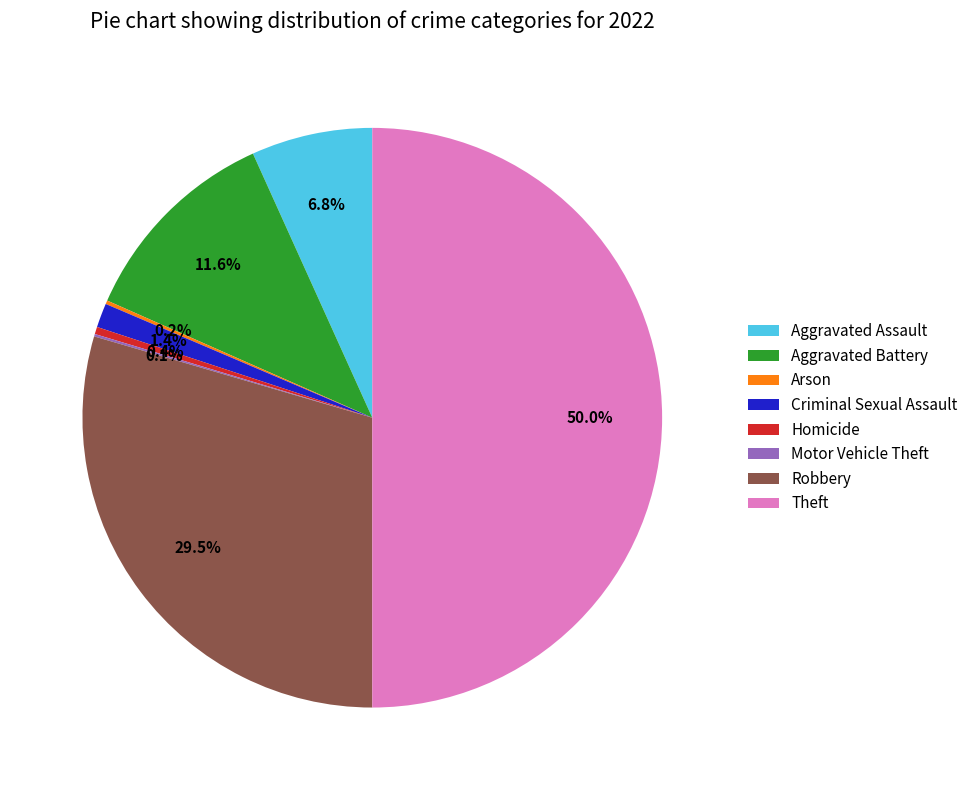

Which has a higher value, Aggravated Battery or Homicide?

Aggravated Battery